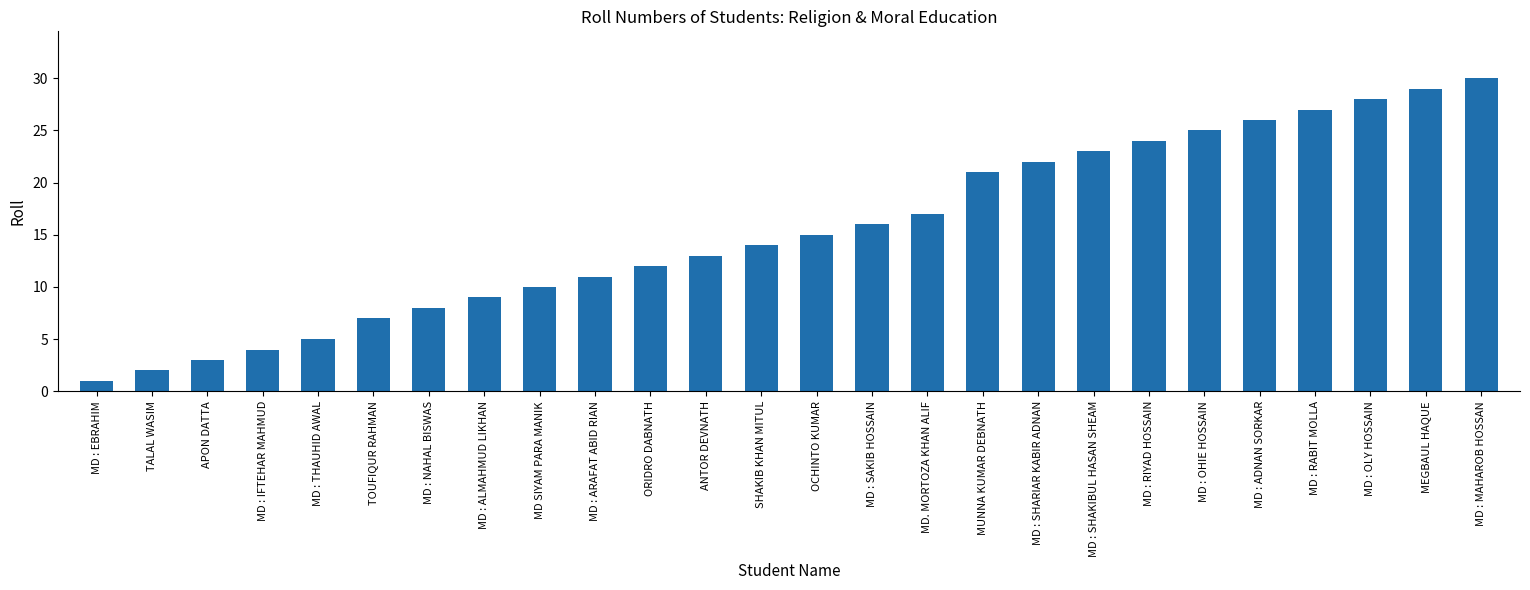

Rank the categories by value from highest to lowest.

MD : MAHAROB HOSSAN, MEGBAUL HAQUE, MD : OLY HOSSAIN, MD : RABIT MOLLA, MD : ADNAN SORKAR, MD : OHIE HOSSAIN, MD : RIYAD HOSSAIN, MD : SHAKIBUL HASAN SHEAM, MD : SHARIAR KABIR ADNAN, MUNNA KUMAR DEBNATH, MD. MORTOZA KHAN ALIF, MD : SAKIB HOSSAIN, OCHINTO KUMAR, SHAKIB KHAN MITUL, ANTOR DEVNATH, ORIDRO DABNATH, MD : ARAFAT ABID RIAN, MD SIYAM PARA MANIK, MD : ALMAHMUD LIKHAN, MD : NAHAL BISWAS, TOUFIQUR RAHMAN, MD : THAUHID AWAL, MD : IFTEHAR MAHMUD, APON DATTA, TALAL WASIM, MD : EBRAHIM